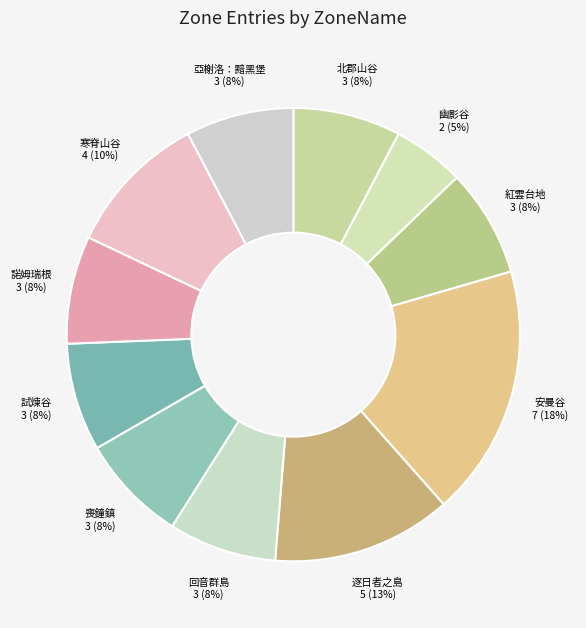

Between 安曼谷 and 逐日者之島, which is larger?

安曼谷